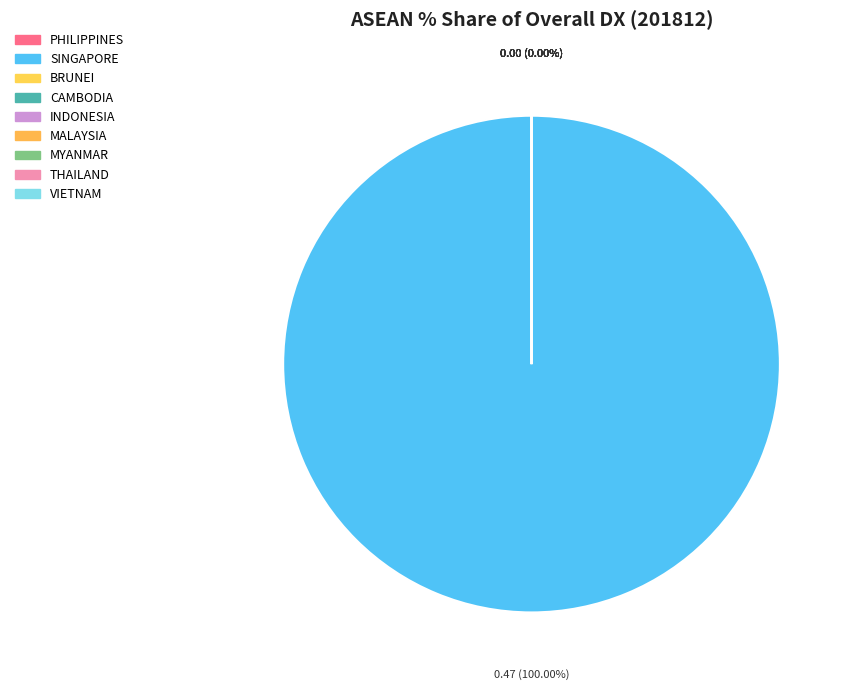

The CAMBODIA slice represents 14% of the pie. True or false?

False